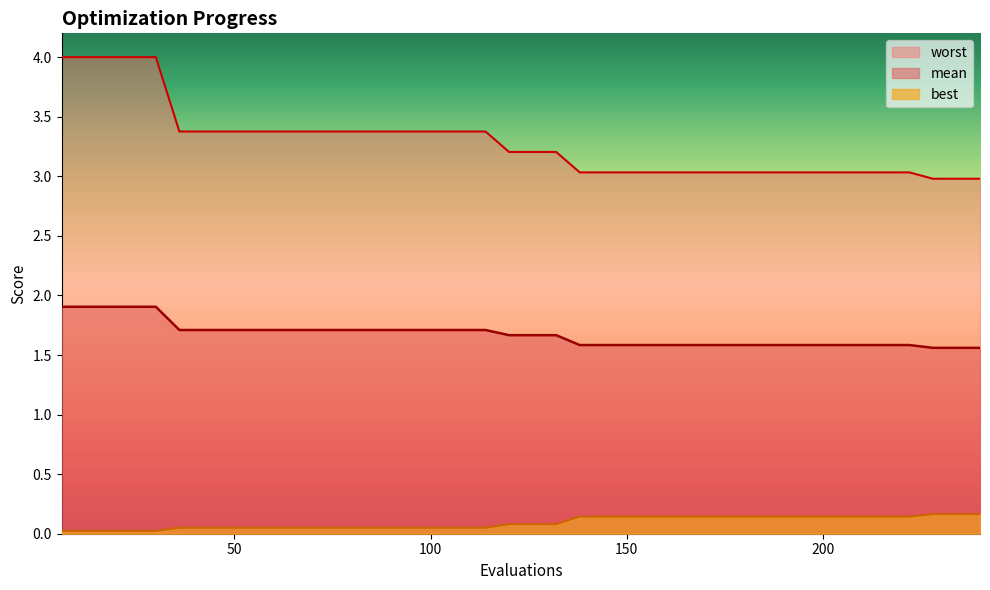

Between 90 and 30, which is larger?

30